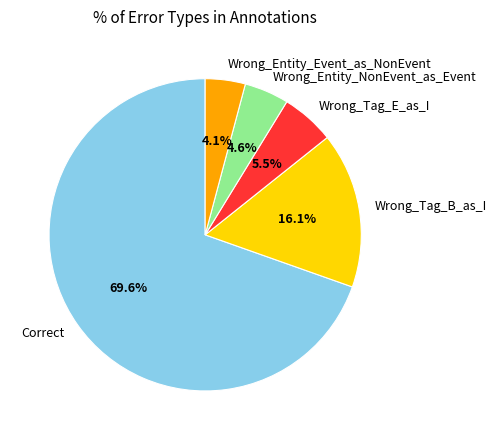

The Correct slice represents 70% of the pie. True or false?

True